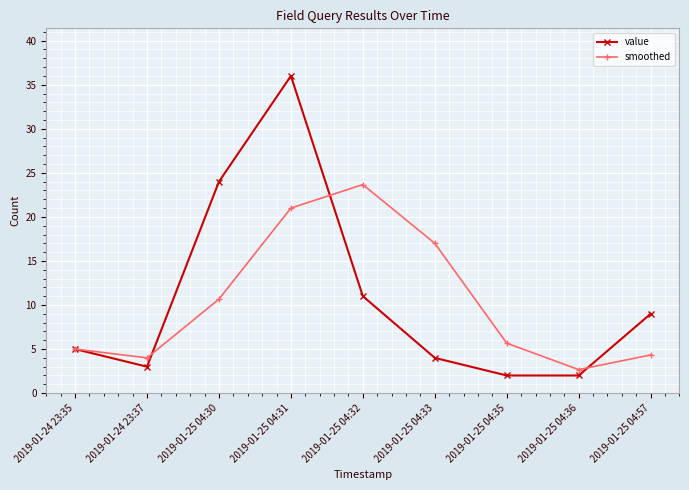

What is the label of the 5th point from the left?

2019-01-25 04:32